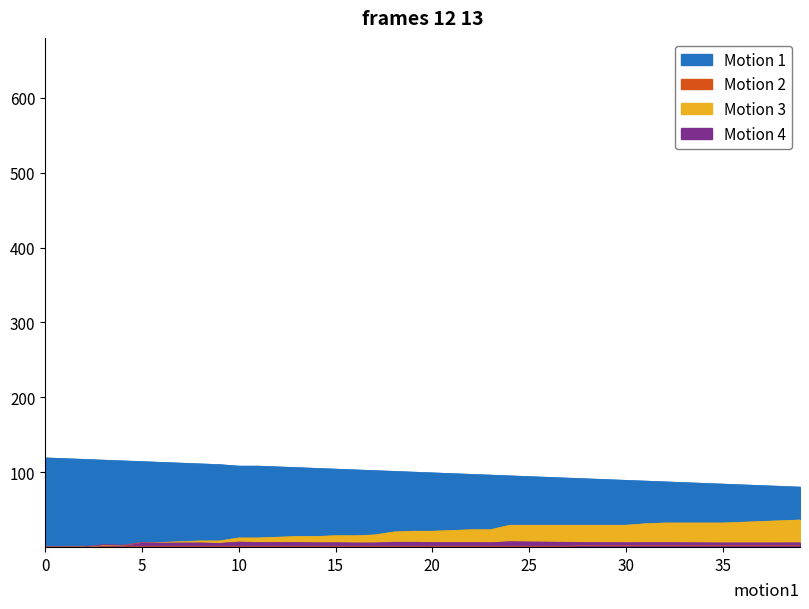

What is the sum of all Motion 4 values?

207.9